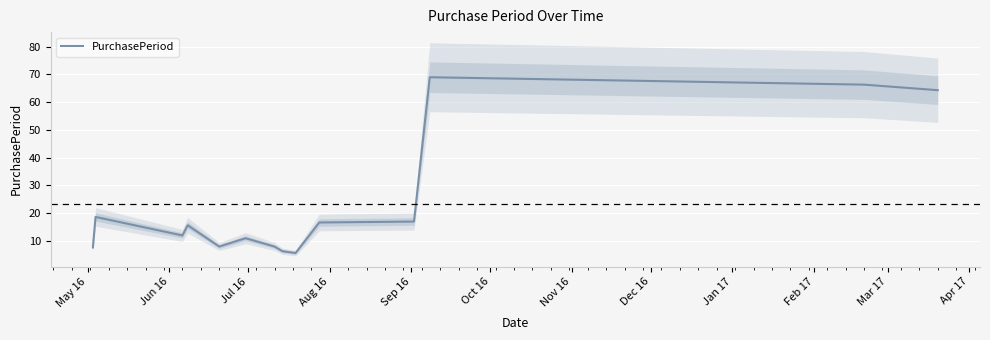

Count the number of values greater than 15.

7